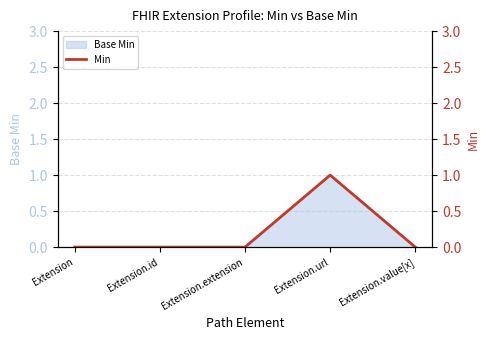

Reading left to right, extract all data points from this chart.

Extension=0	Extension.id=0	Extension.extension=0	Extension.url=1	Extension.value[x]=0